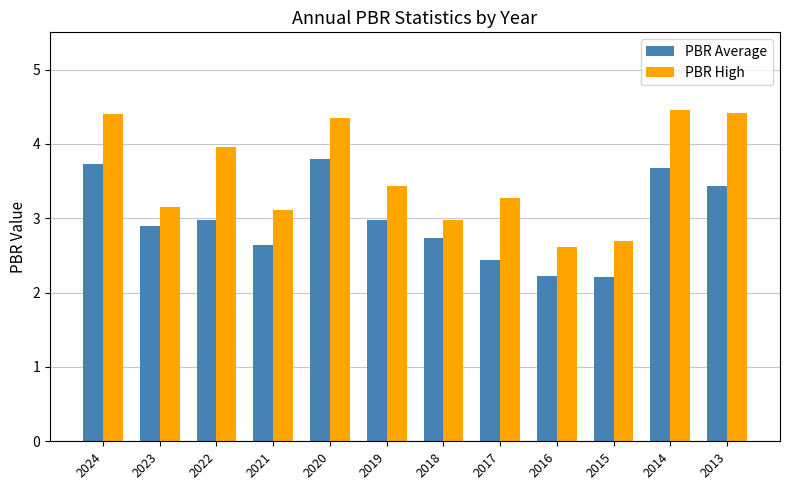

Which series has the largest total across all categories?

PBR High